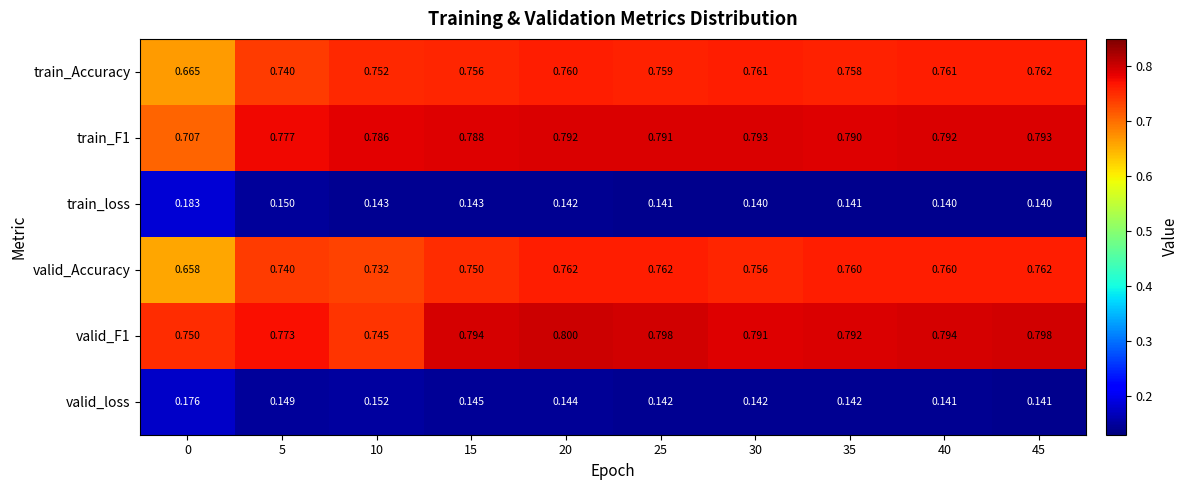

Which category has the highest value across all series?

20